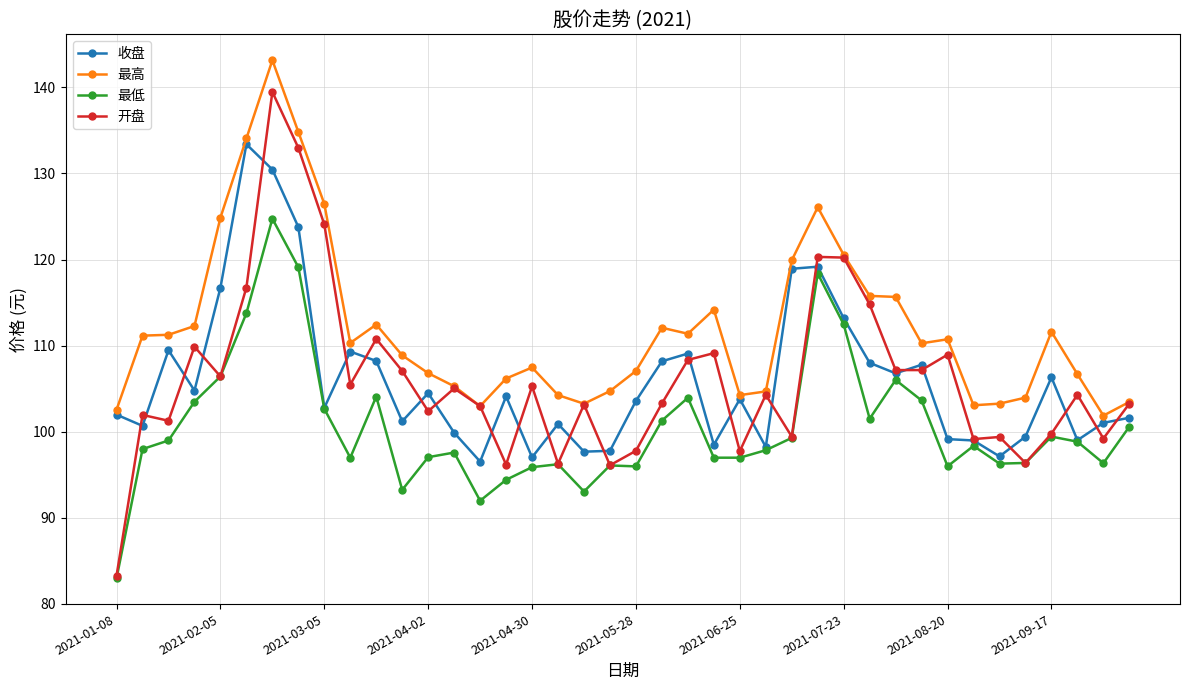

Which series has the largest total across all categories?

最高